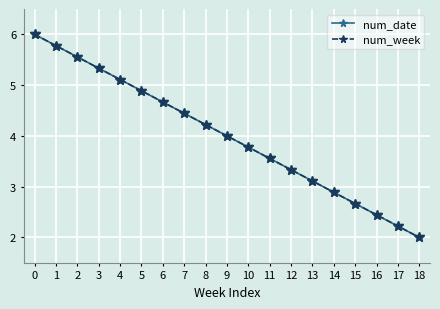

Between 7 and 9, which series saw the biggest shift?

num_date